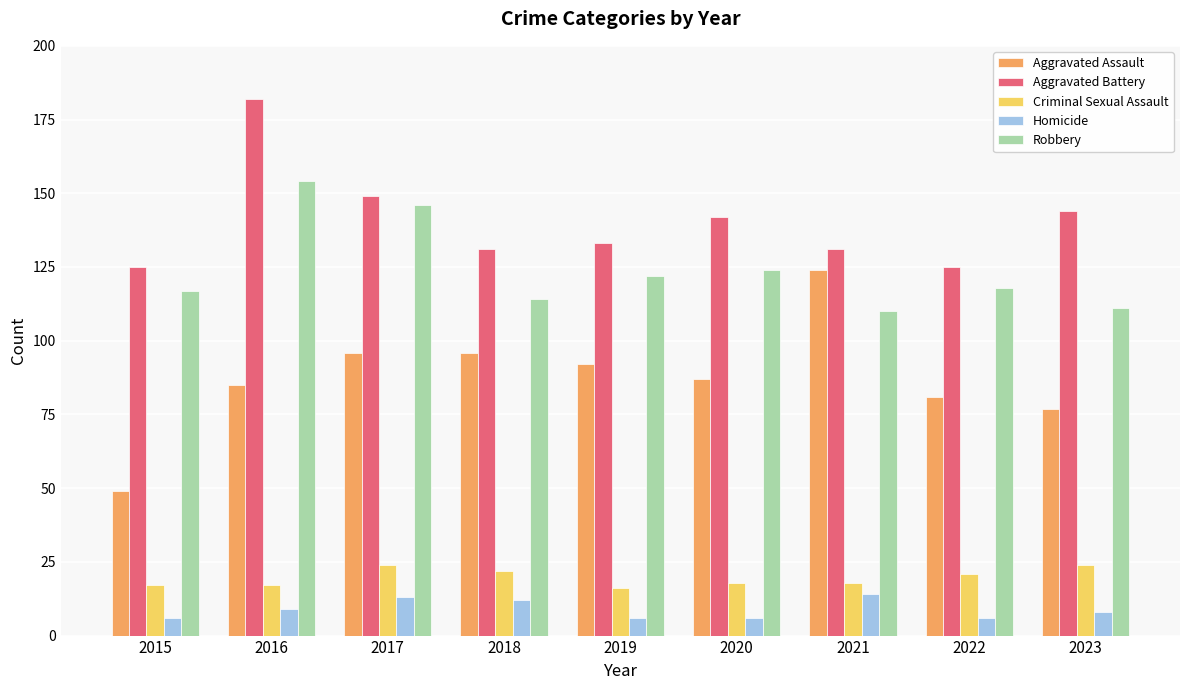

What is the average value of the Robbery series?

124